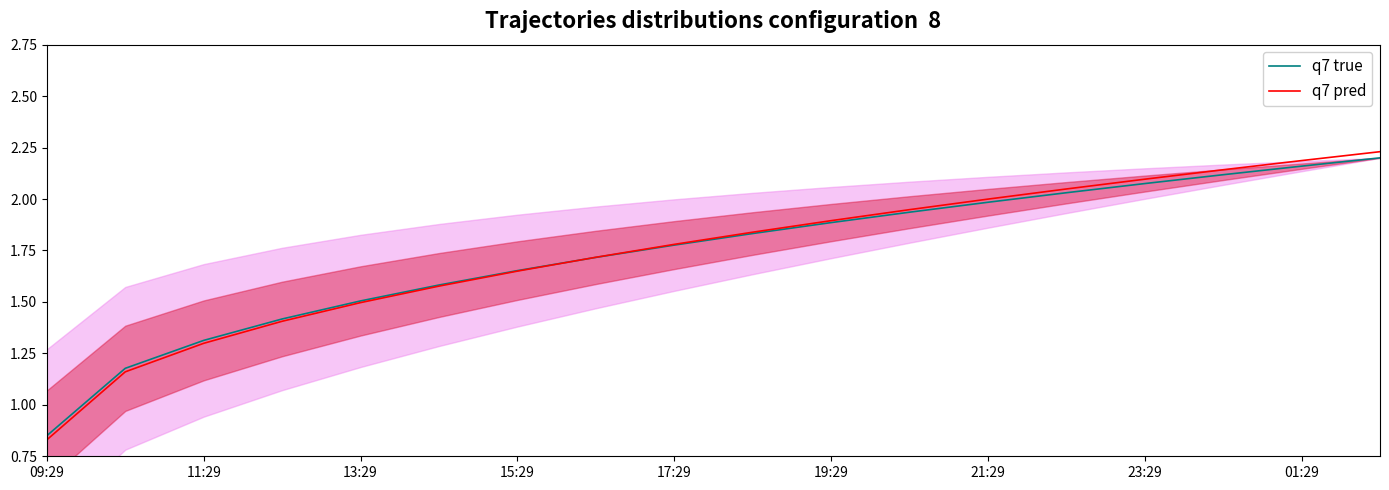

Rank the series by their maximum value, from lowest to highest.

q7 true, q7 pred